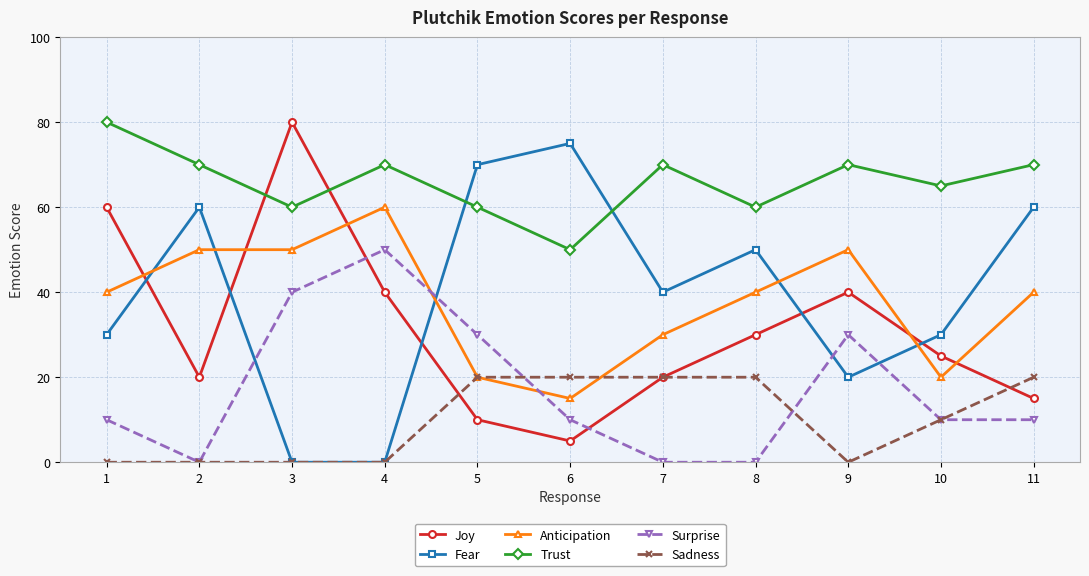

True or false: Joy has more than 1 points higher than both neighbors.

True